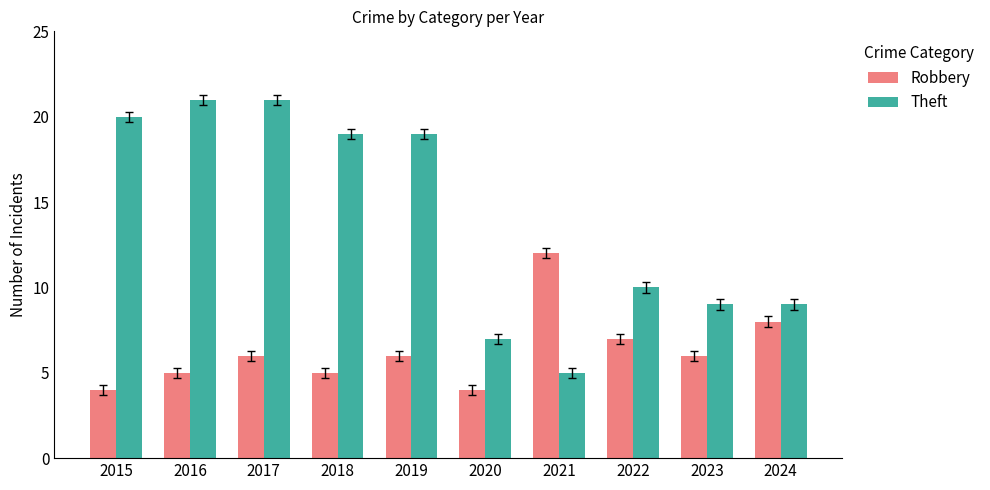

At 2020, list the series in order from smallest to largest.

Robbery, Theft